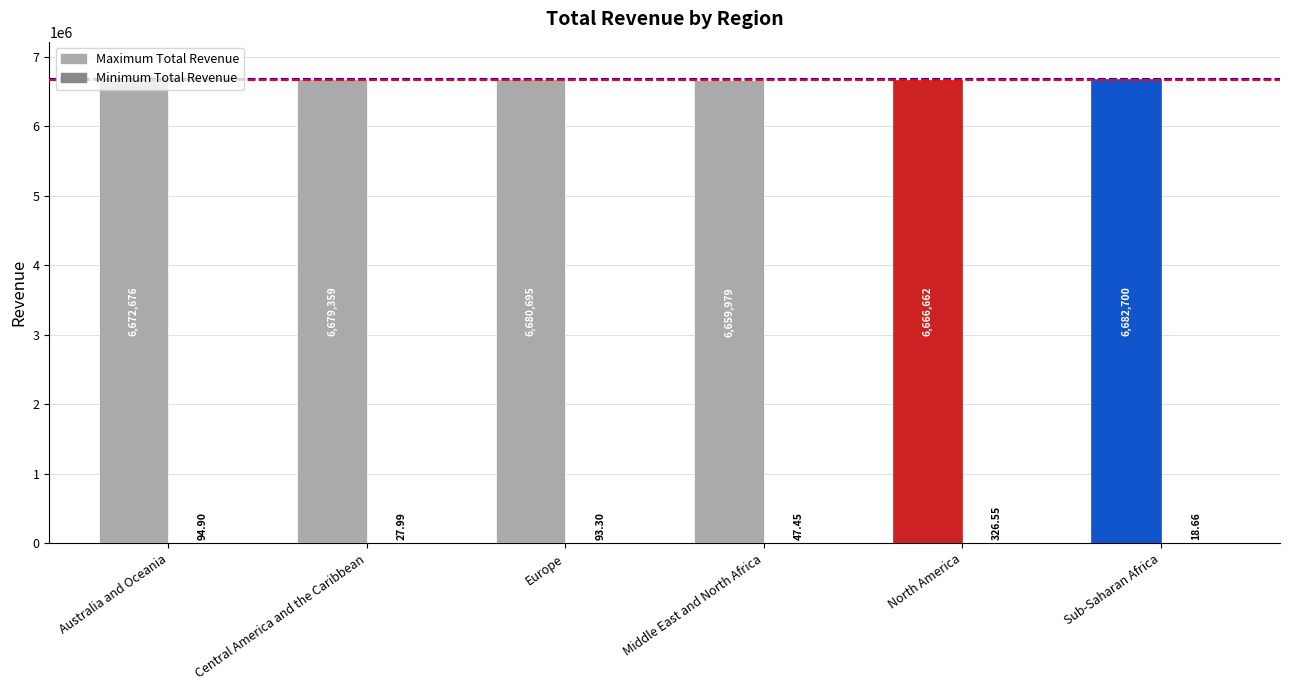

What is the approximate value of Maximum Total Revenue at Europe?

6680695.2